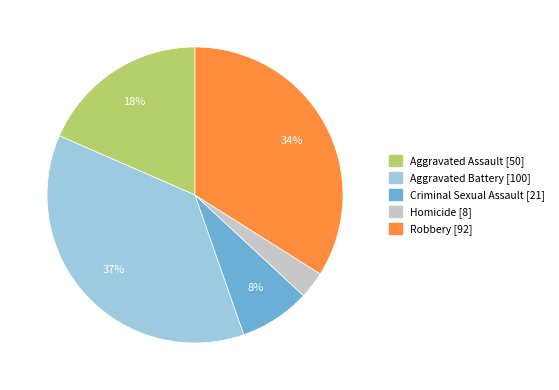

Is there any slice that represents more than half of the pie?

No